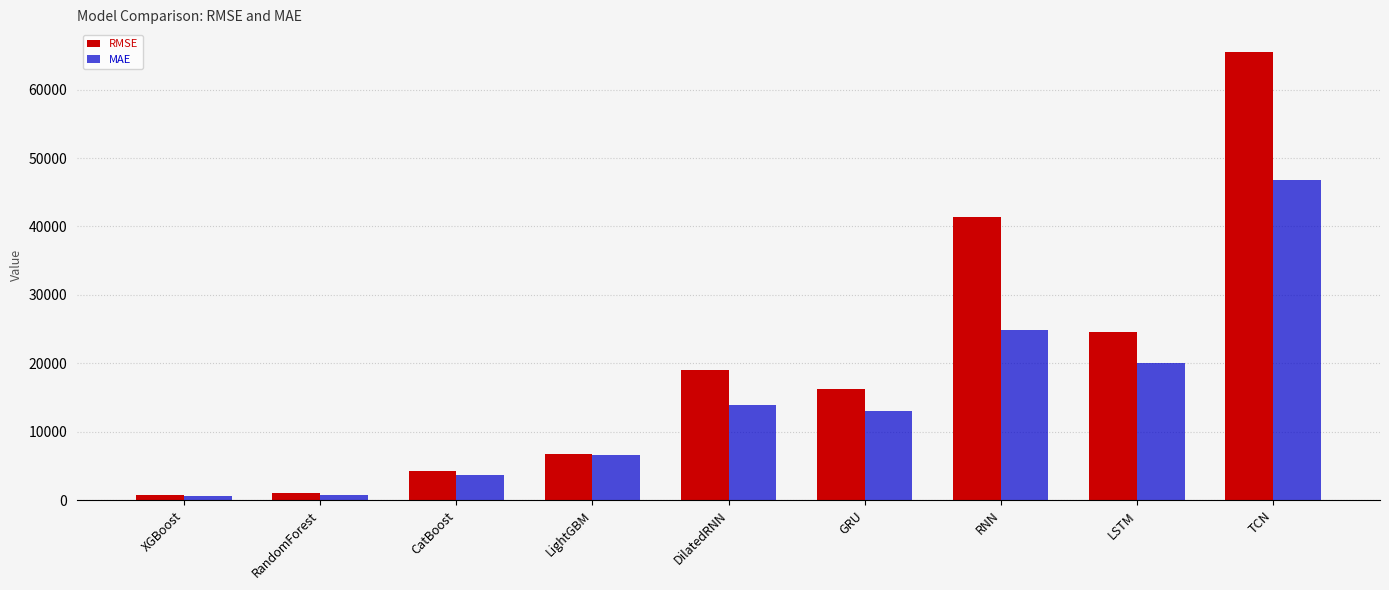

What is the minimum value shown in the chart?

589.8